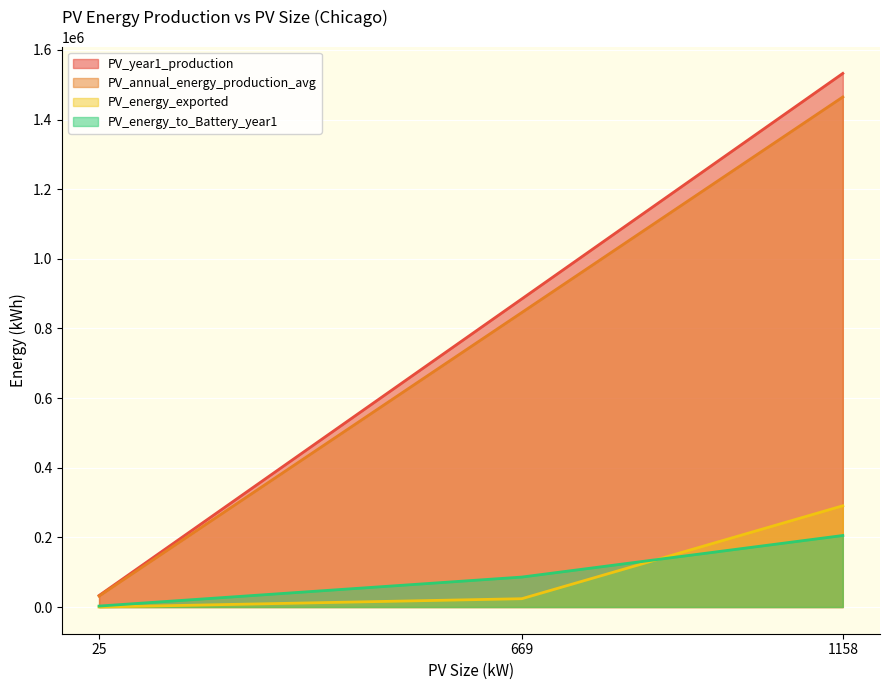

At how many categories does at least one series exceed 498311?

2